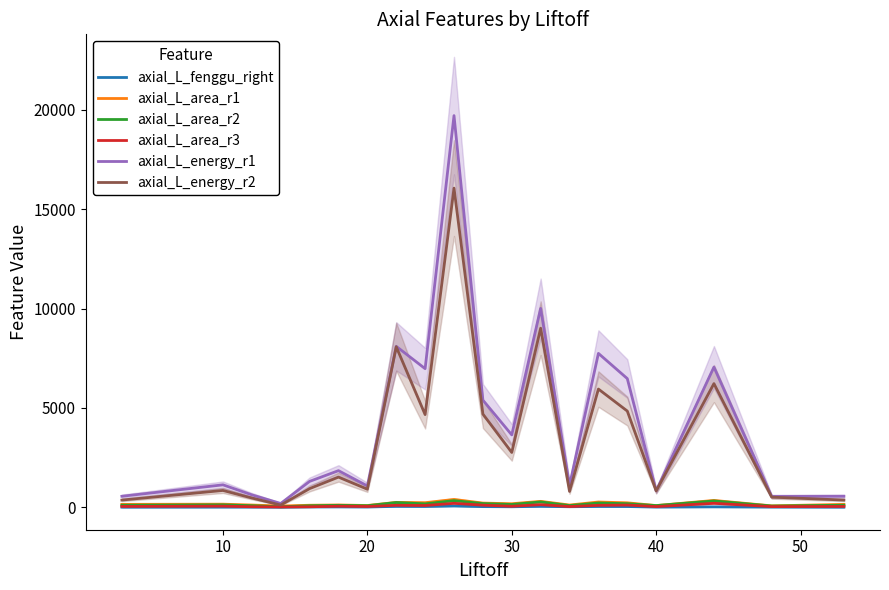

How many lines are shown in the chart?

6